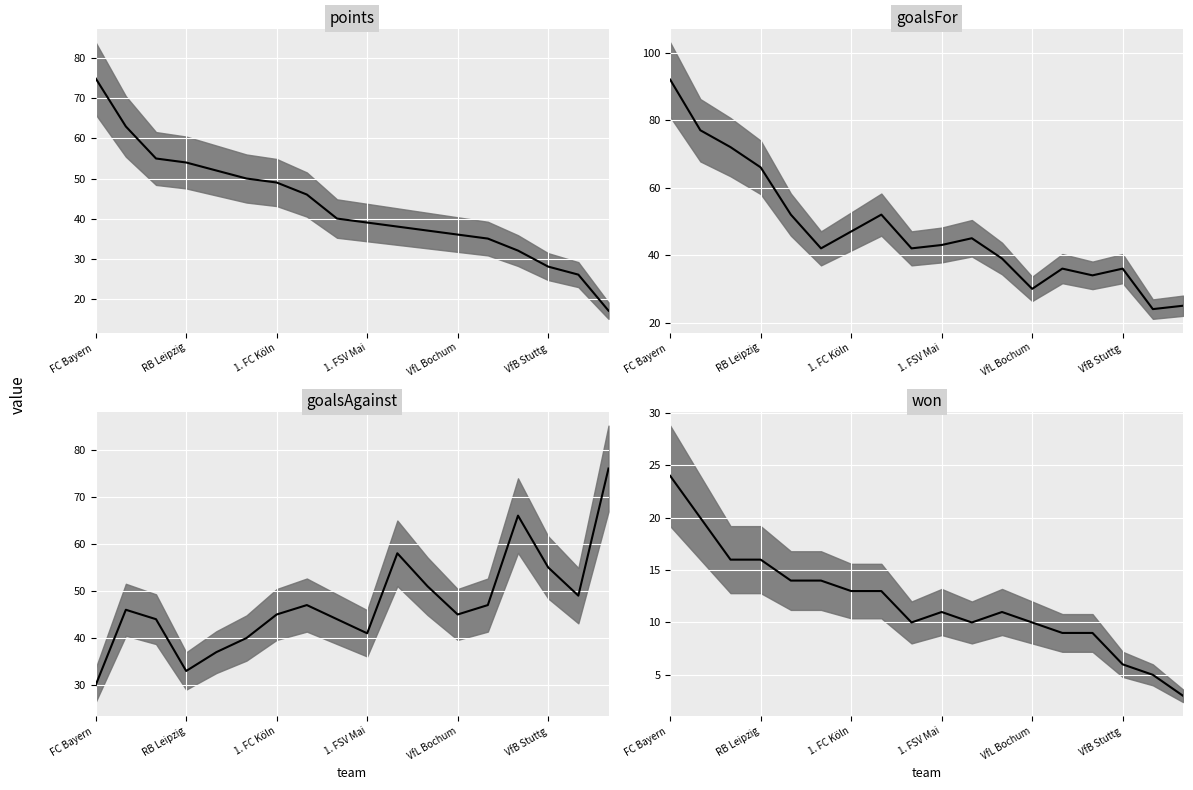

True or false: won and goalsFor cross at least once.

False